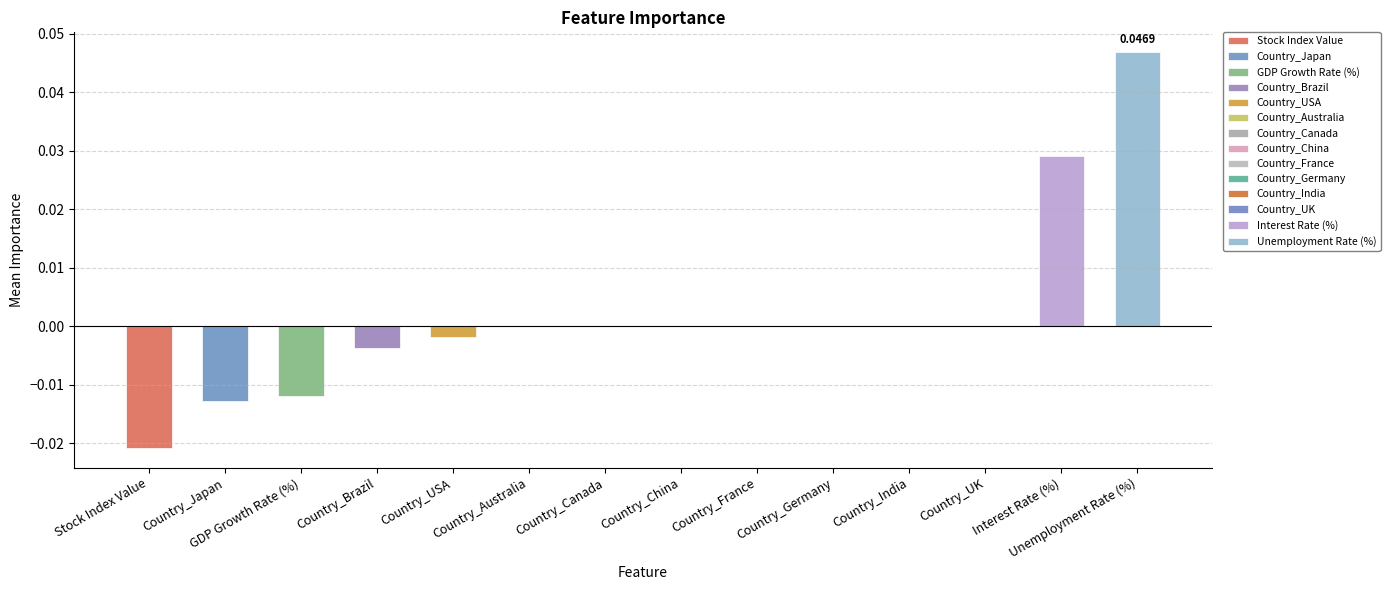

The value at GDP Growth Rate (%) is -0.0. True or false?

True